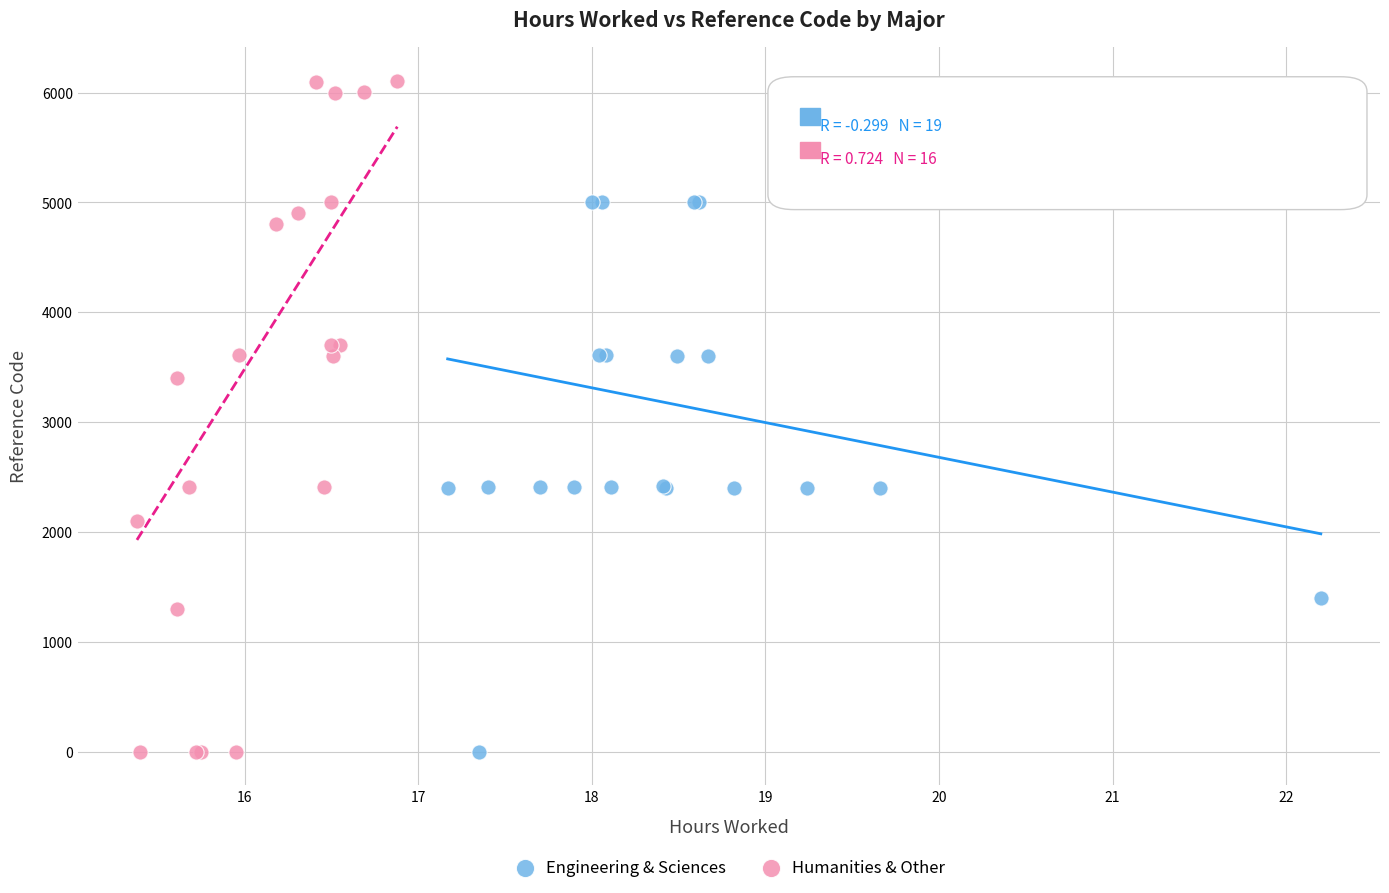

Which series reaches the maximum Y coordinate?

Humanities & Other